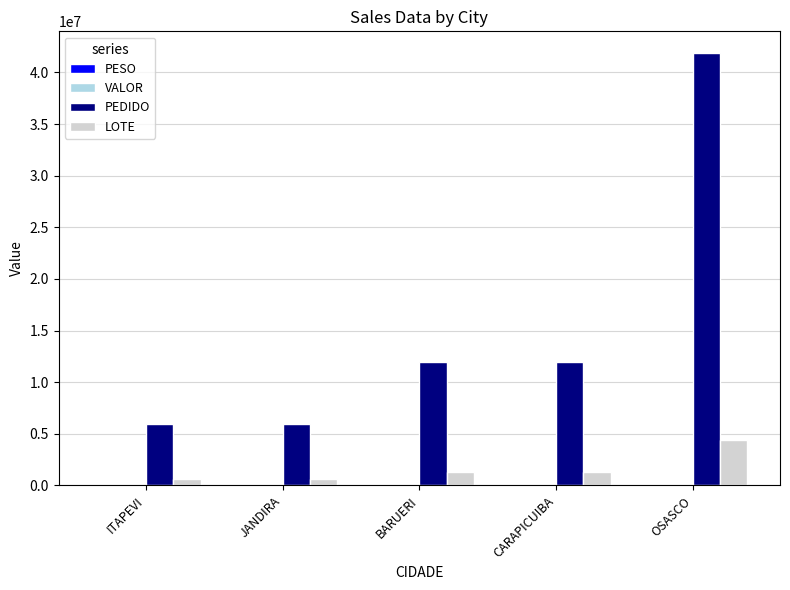

Is it true that LOTE equals 1258504.0 at BARUERI?

True